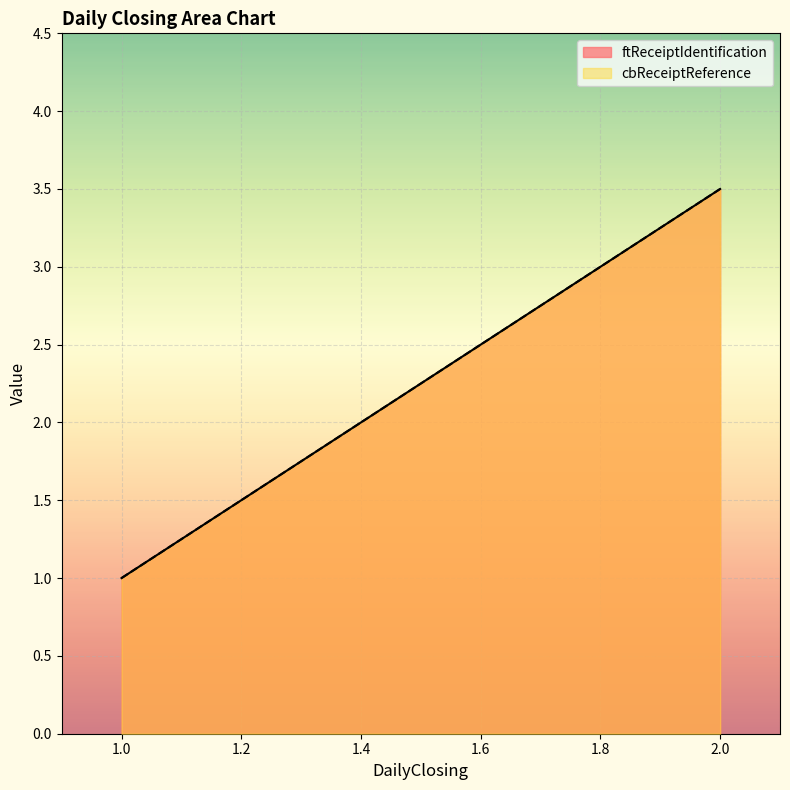

Which series has the largest total across all categories?

ftReceiptIdentification